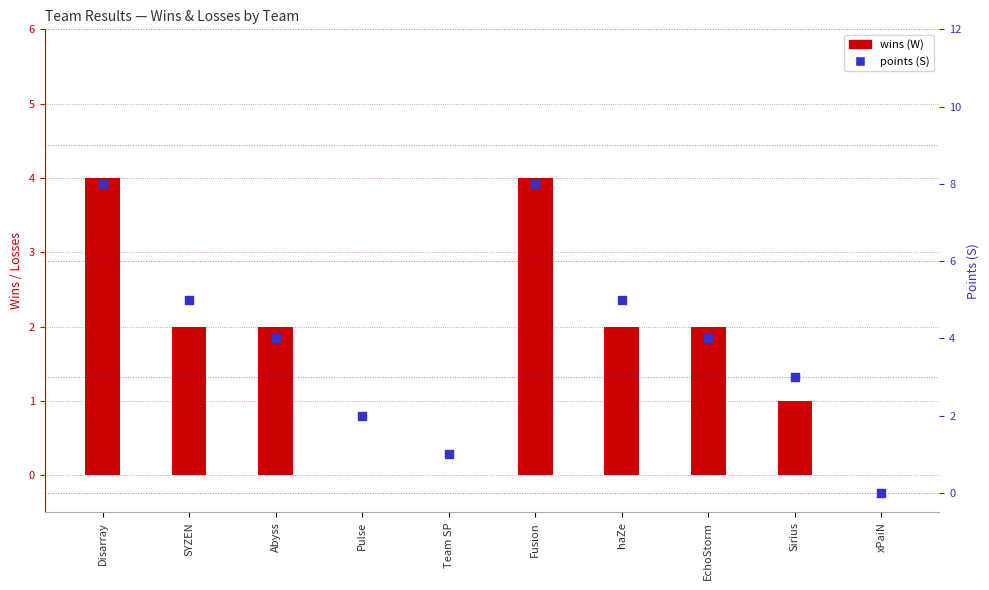

Which series has the largest total across all categories?

S (points)